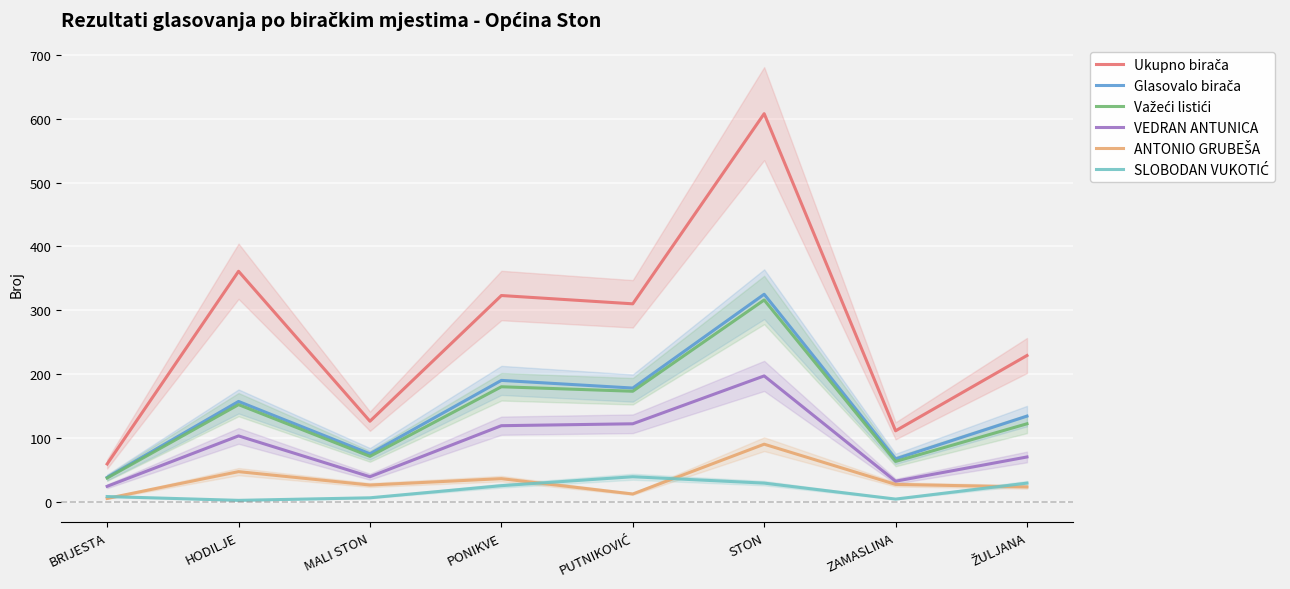

Rank the categories by ANTONIO GRUBEŠA value from lowest to highest.

BRIJESTA, PUTNIKOVIĆ, ŽULJANA, MALI STON, ZAMASLINA, PONIKVE, HODILJE, STON